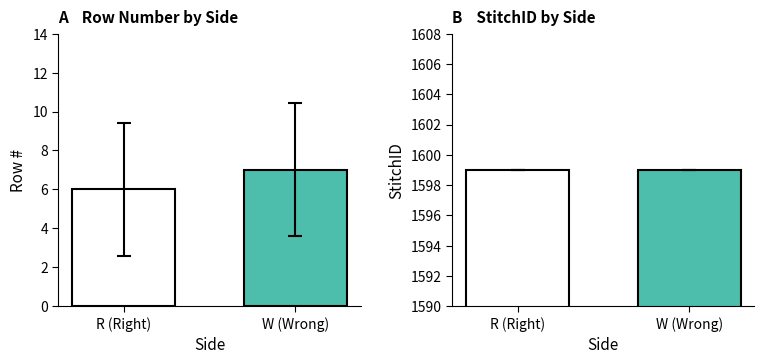

List the series in order of their peak value, lowest first.

Row #, StitchID